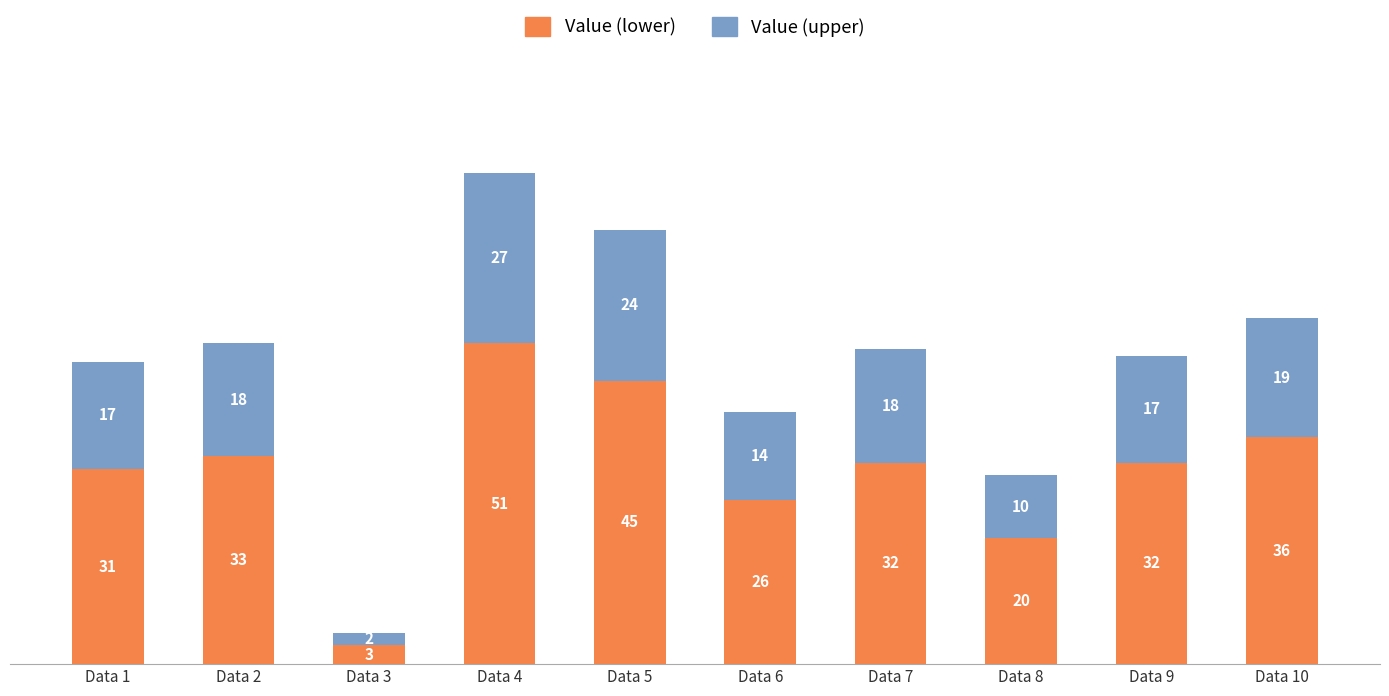

What is the total value across all series at Data 1?

48